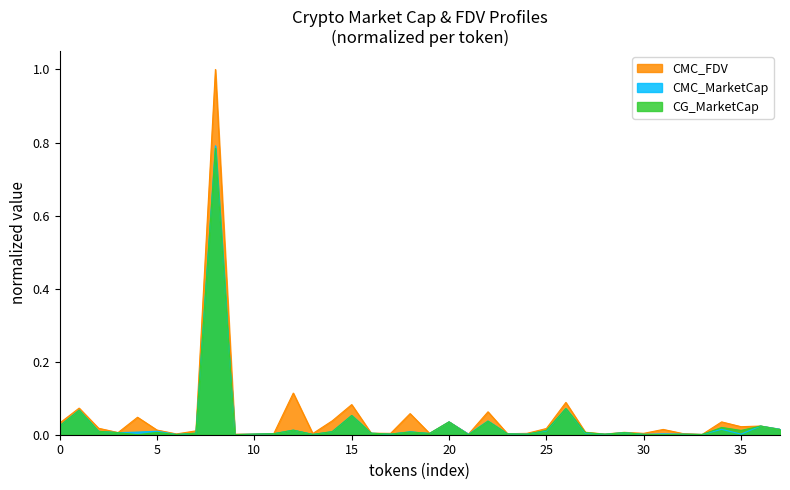

What is the sum of all CG_MarketCap values?

1.2